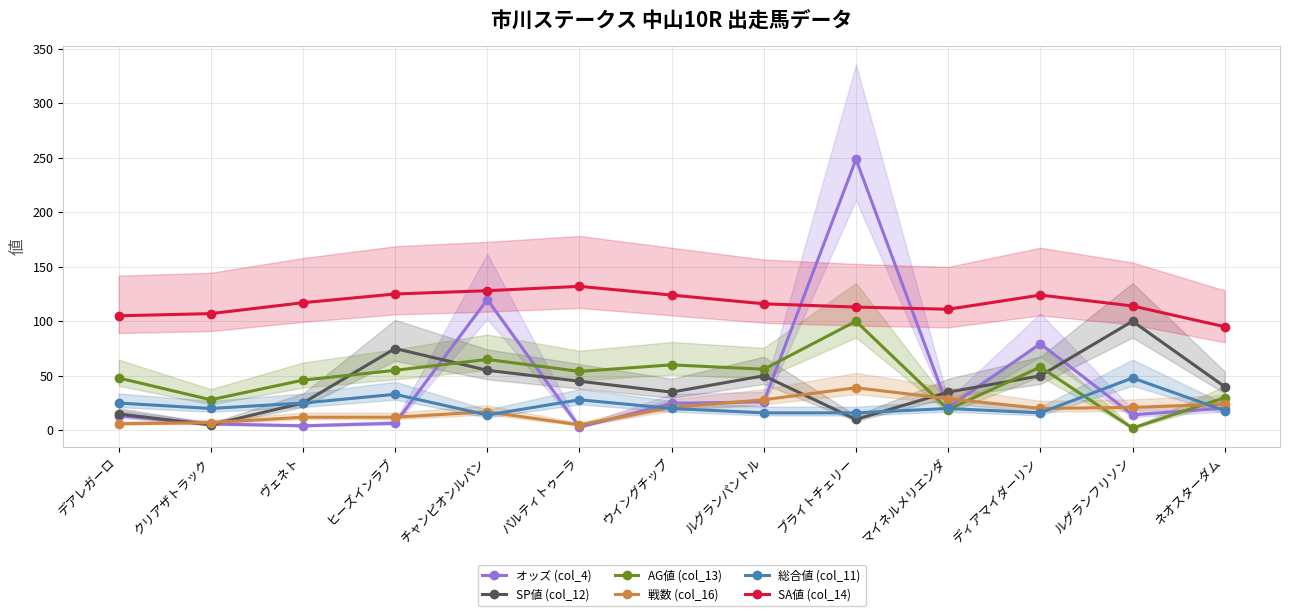

True or false: 戦数 (col_16) has a value of 48.2 at マイネルメリエンダ.

False